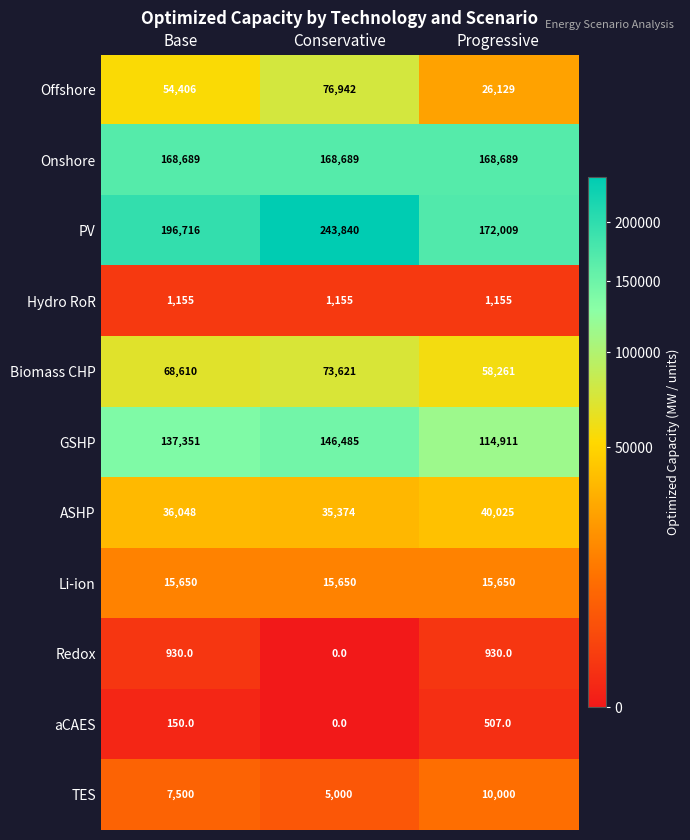

Count the Offshore values in the range 26129 to 76942.

3